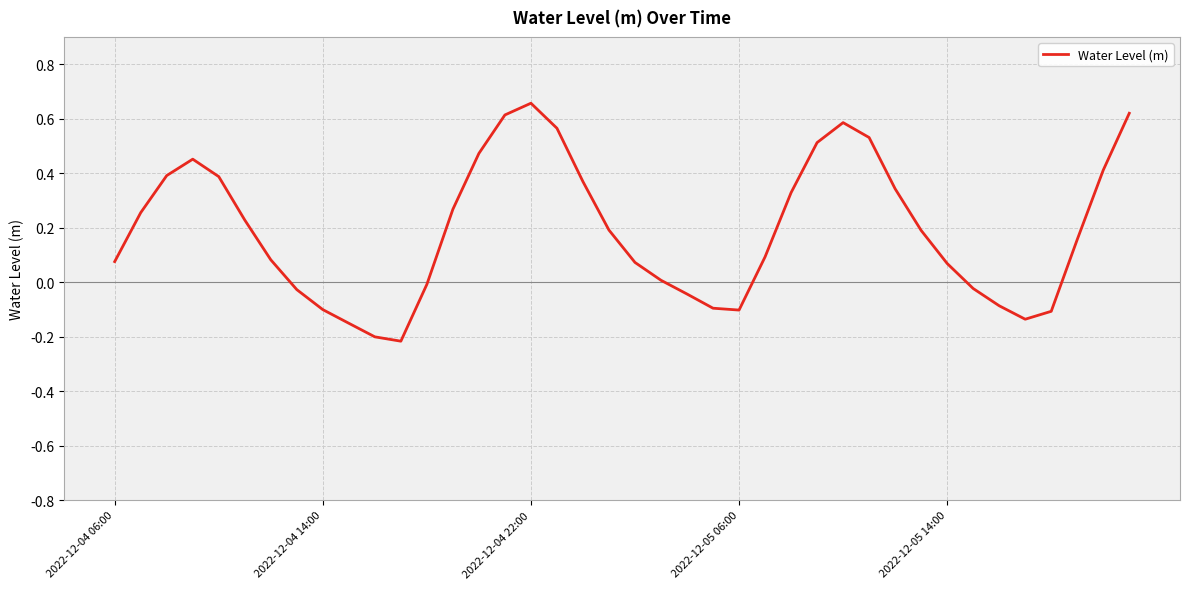

How many values are below zero?

13